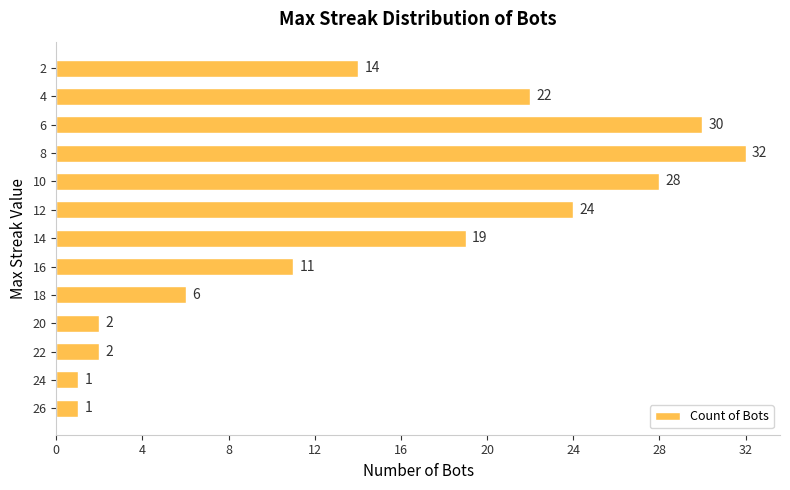

What is the ratio of the value at 12 to the value at 24?

24.0